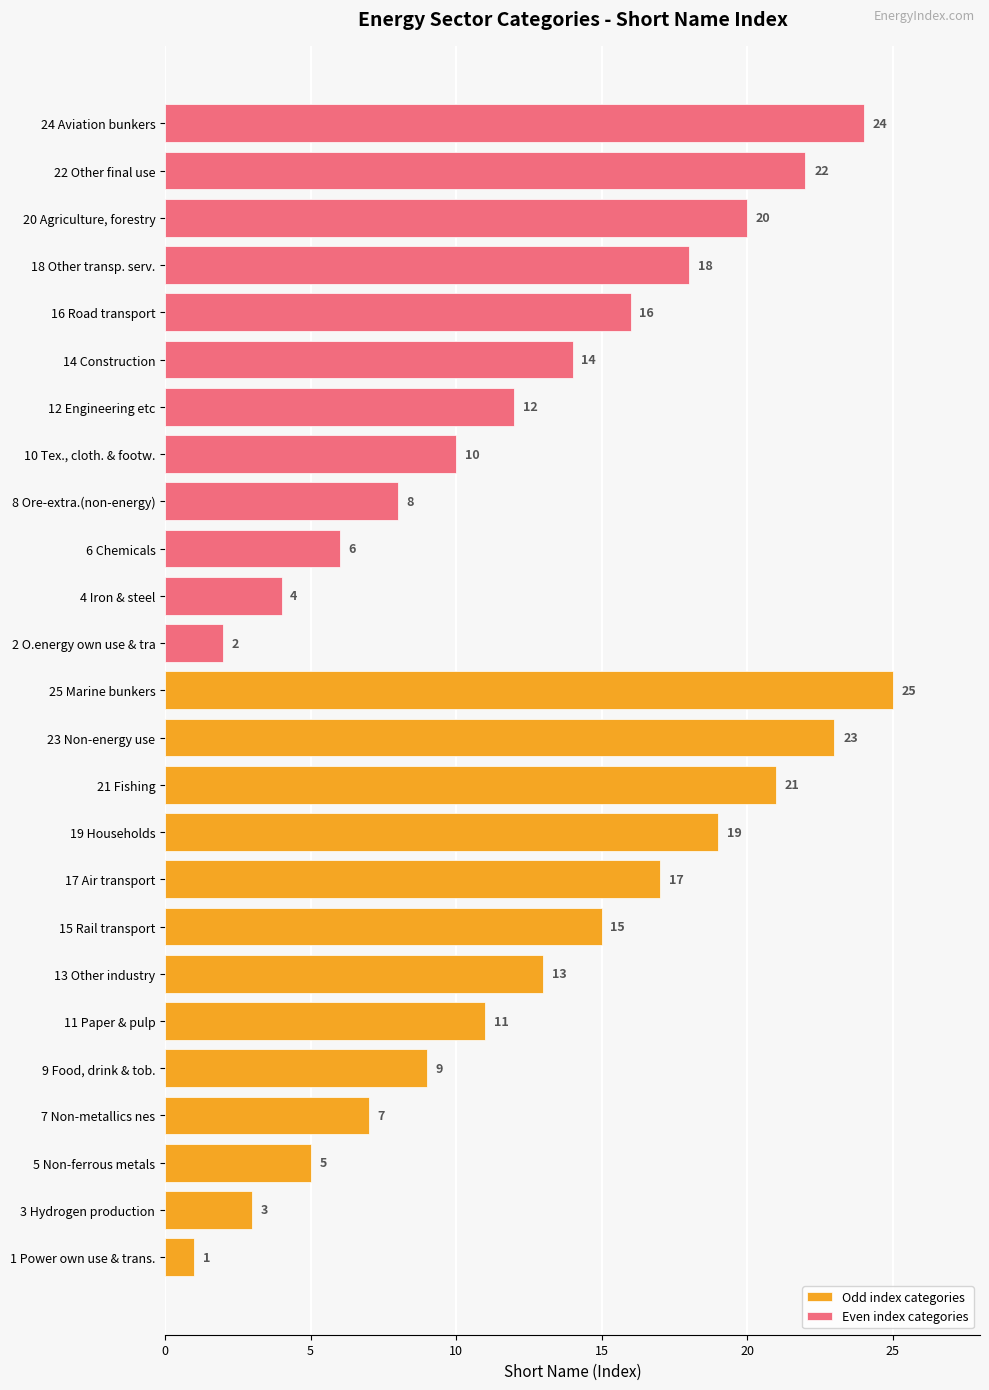

What is the change in value from 8 Ore-extra.(non-energy) to 13 Other industry?

+5